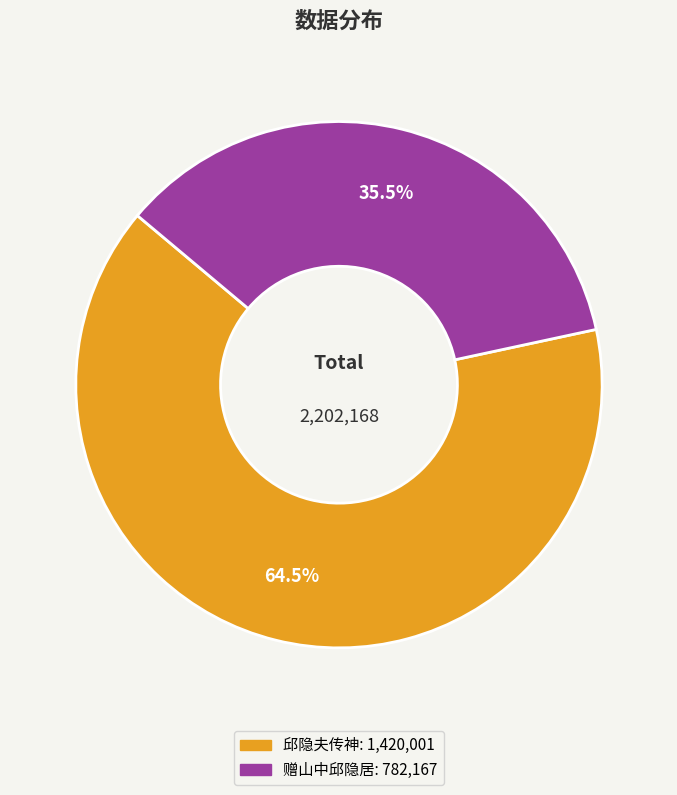

Is there a majority slice in this chart?

Yes